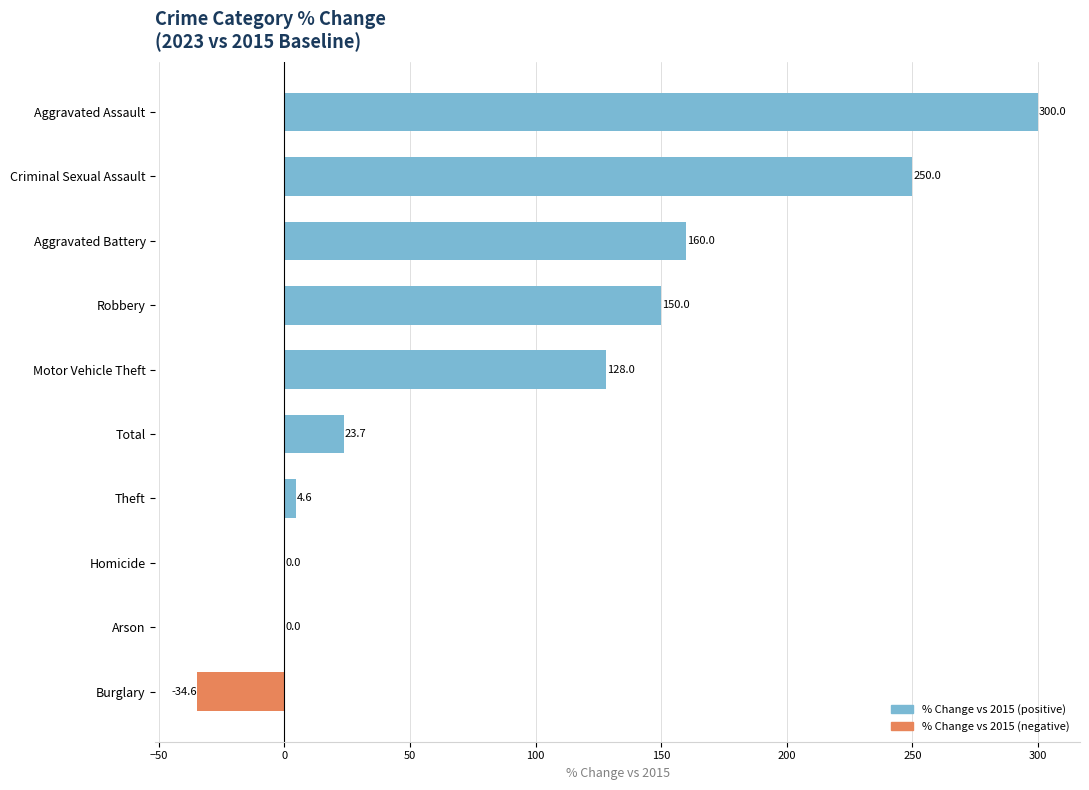

The chart shows a value of 4.6 at Theft. True or false?

True